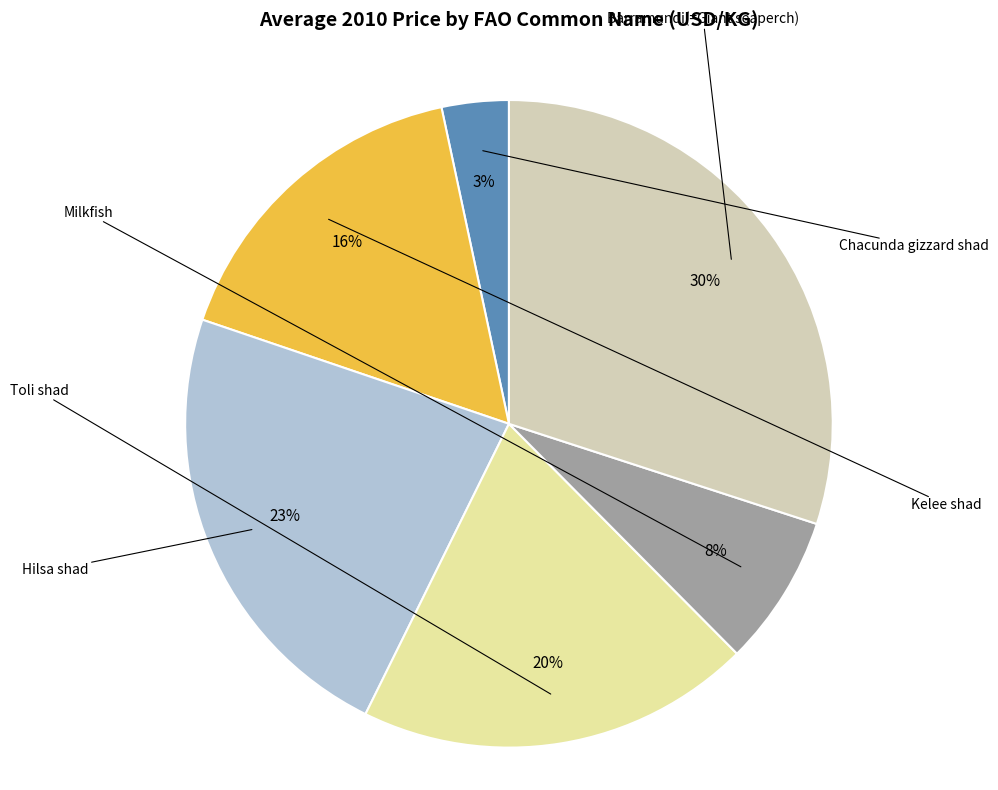

True or false: Hilsa shad accounts for 9% of the total.

False